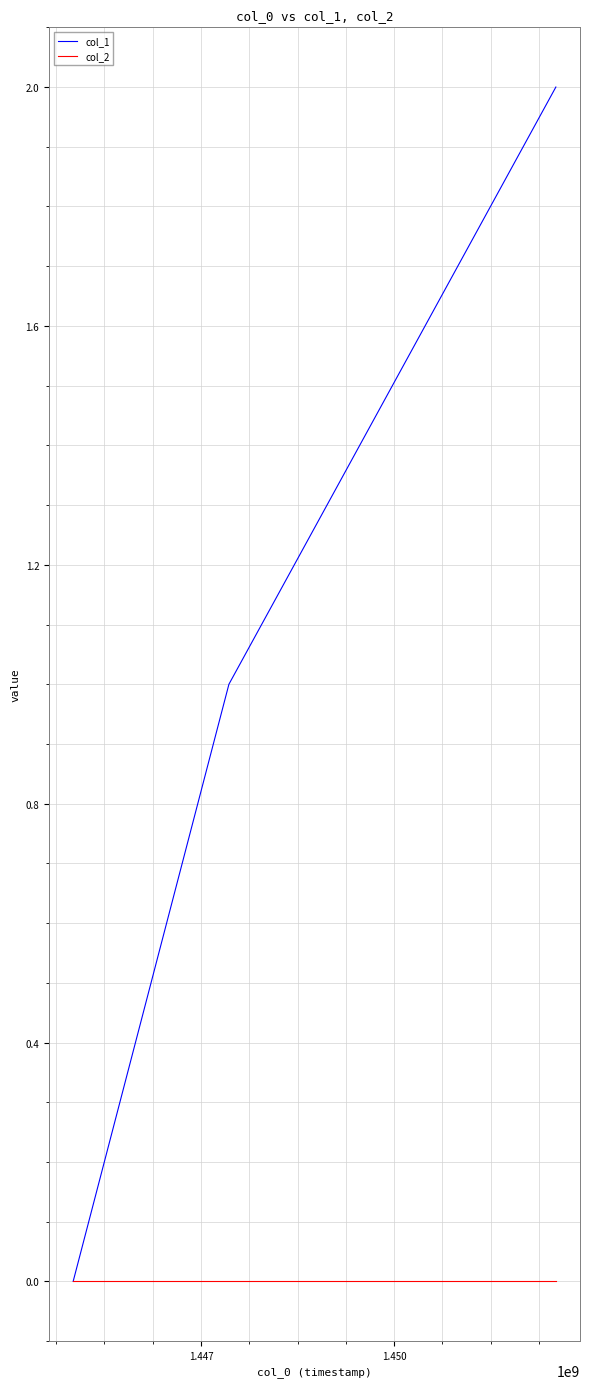

List the series in order of their overall mean, lowest first.

col_2, col_1